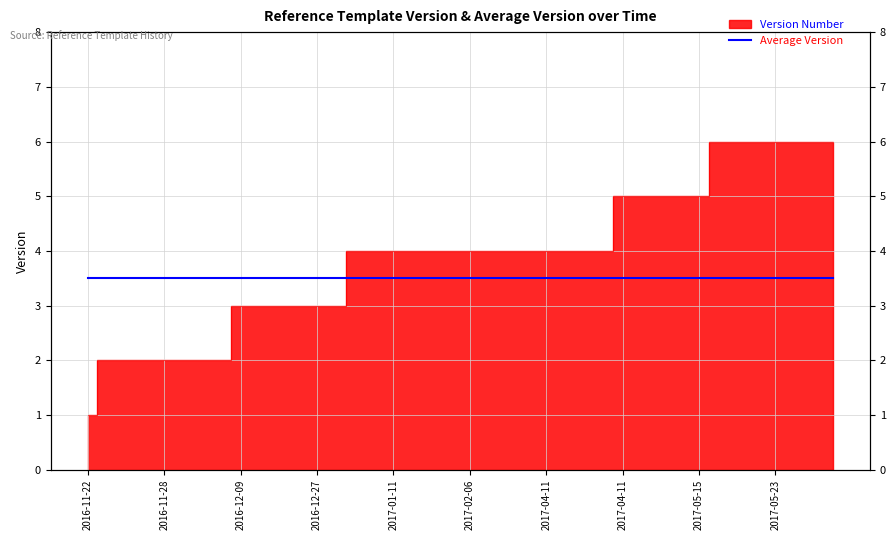

Approximately how many times larger is the value at 2017-04-11 compared to 2017-05-23?

0.7